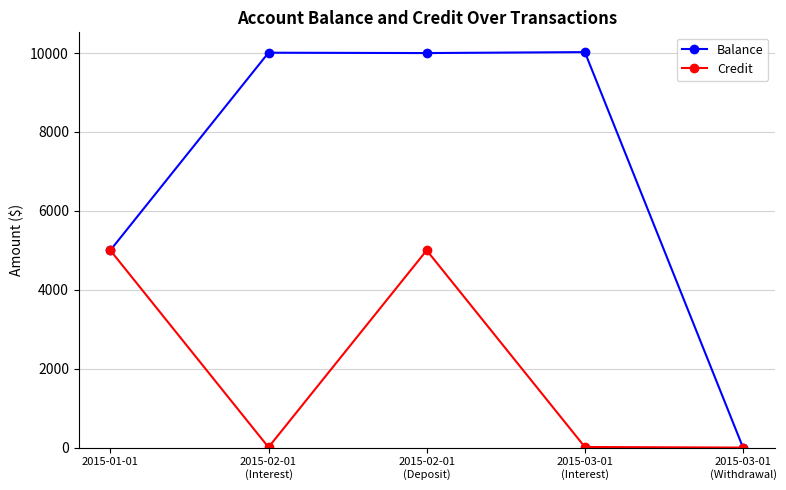

Is this an area chart (filled region under the line)?

No